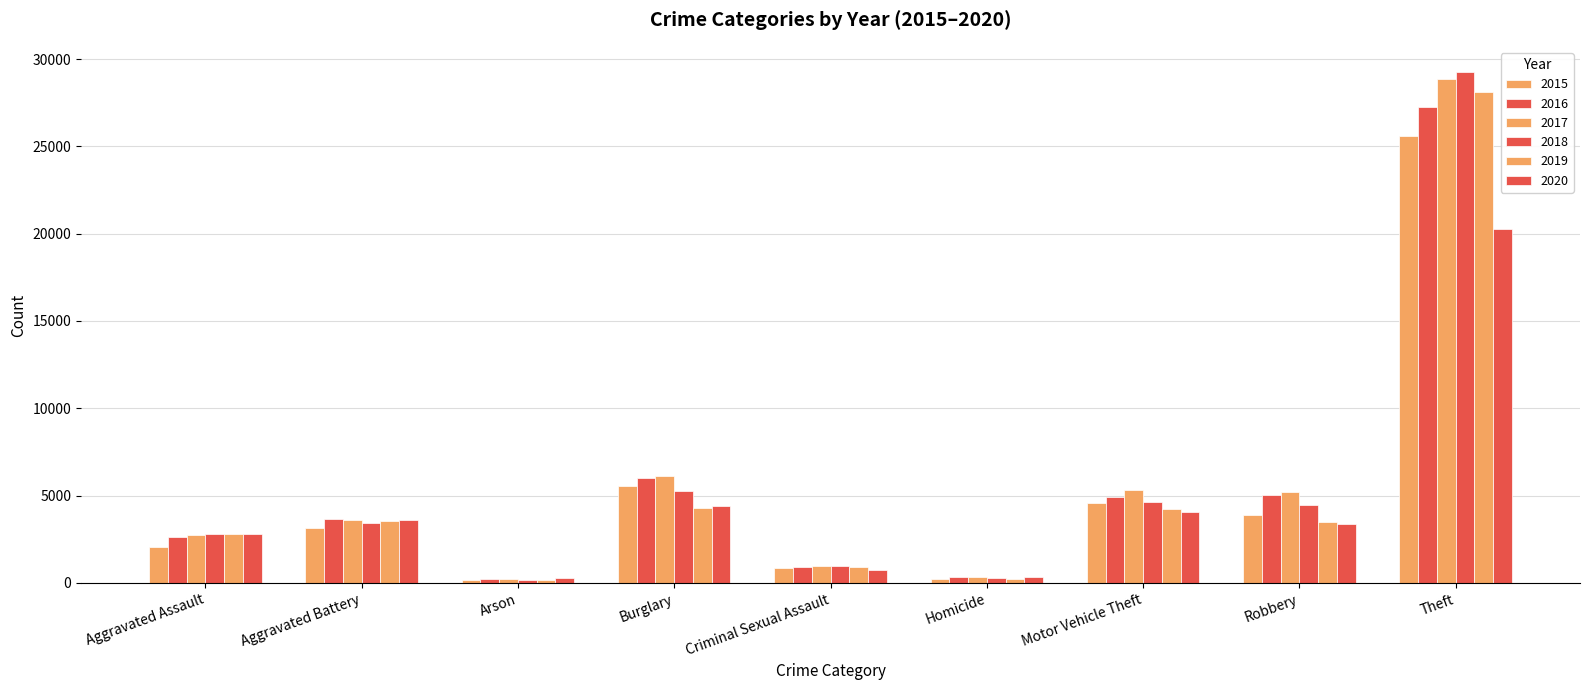

What is the sum of the 2015 values at Aggravated Battery and Burglary?

8675